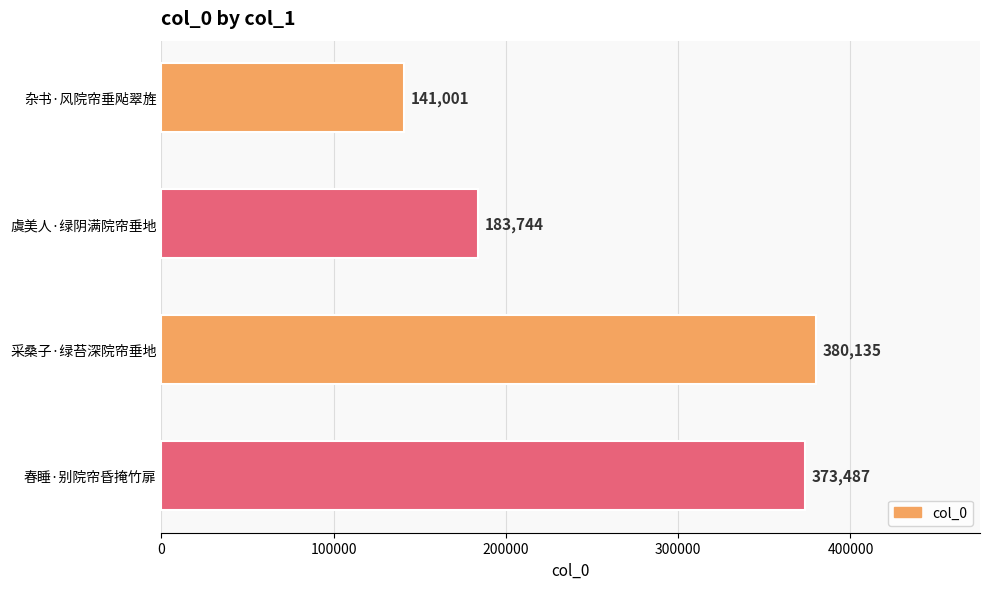

Which label corresponds to the largest value in the chart?

采桑子·绿苔深院帘垂地